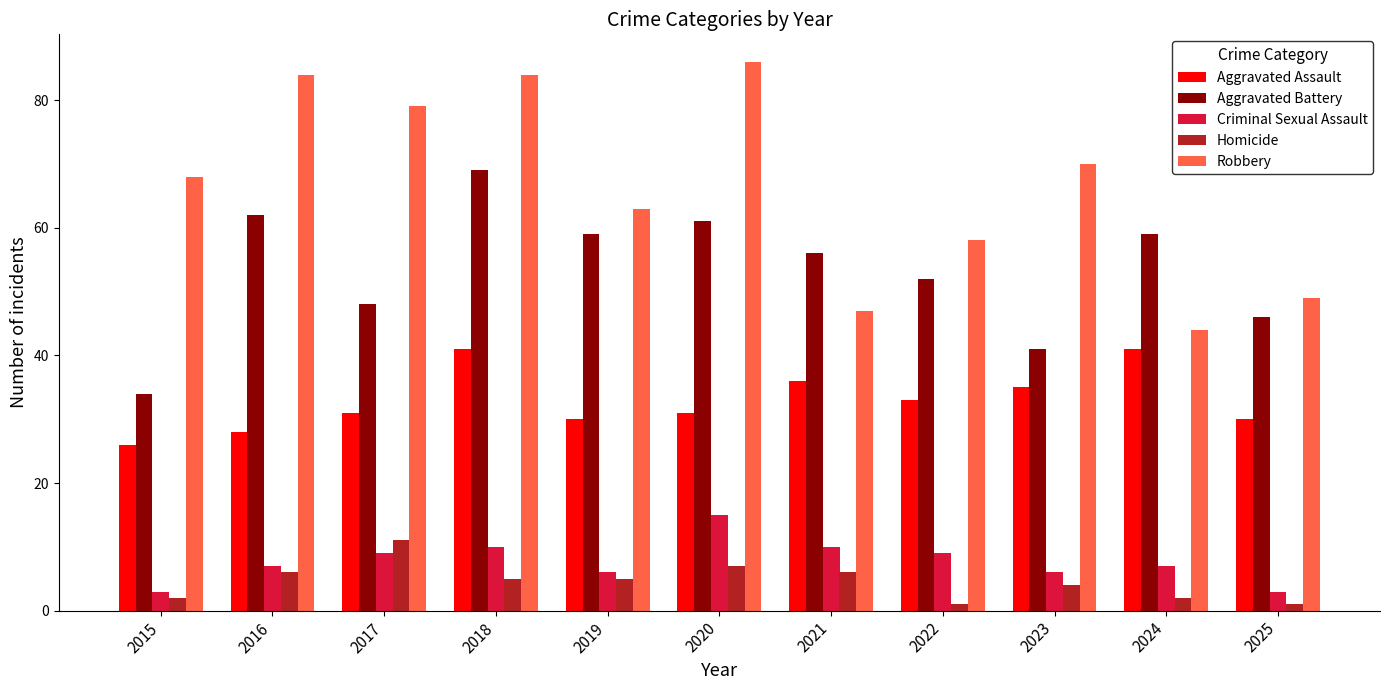

List the series in order of their peak value, highest first.

Robbery, Aggravated Battery, Aggravated Assault, Criminal Sexual Assault, Homicide